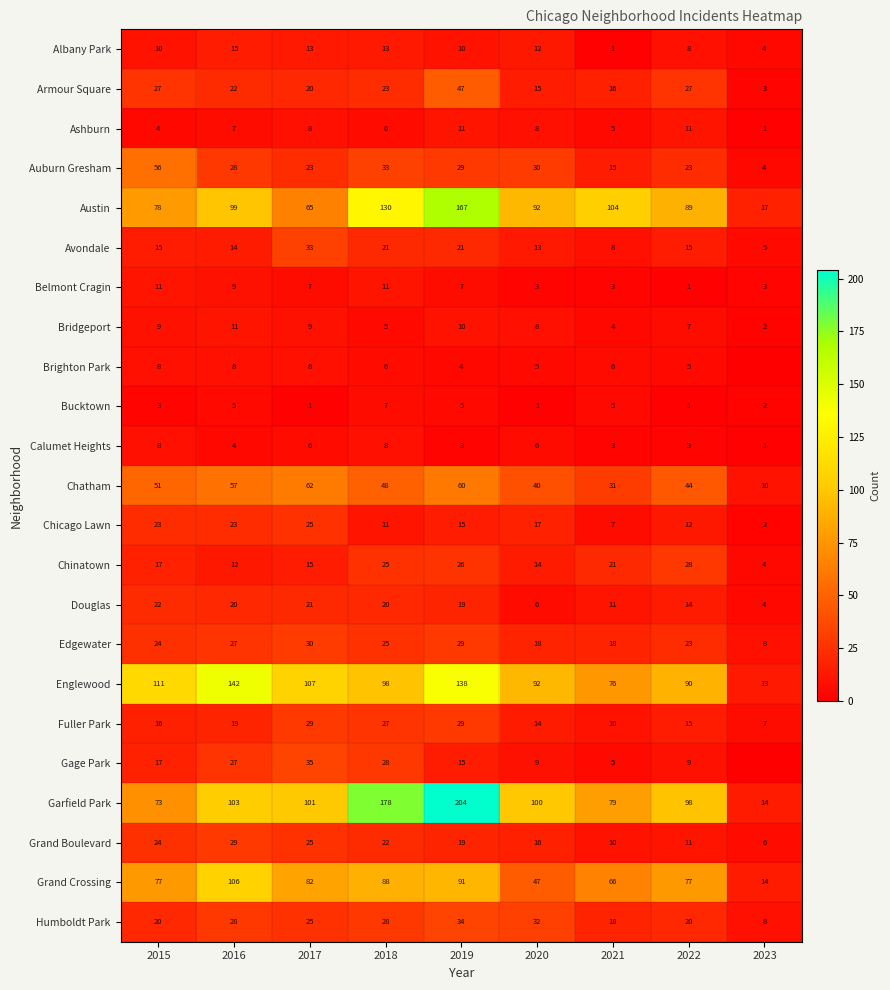

How many values in the Grand Crossing series are below 77?

3